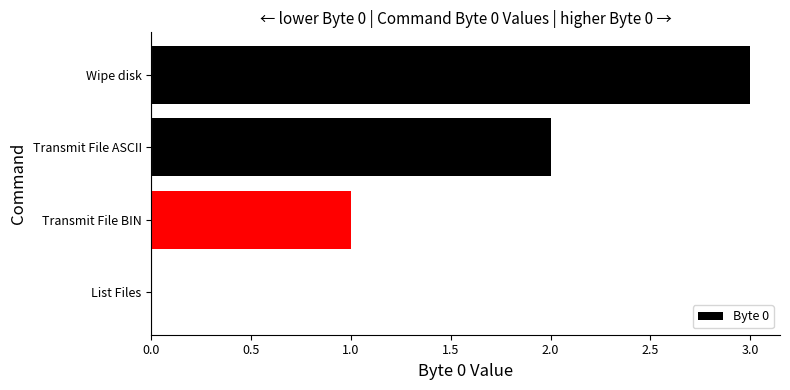

What is the sum of all values?

6